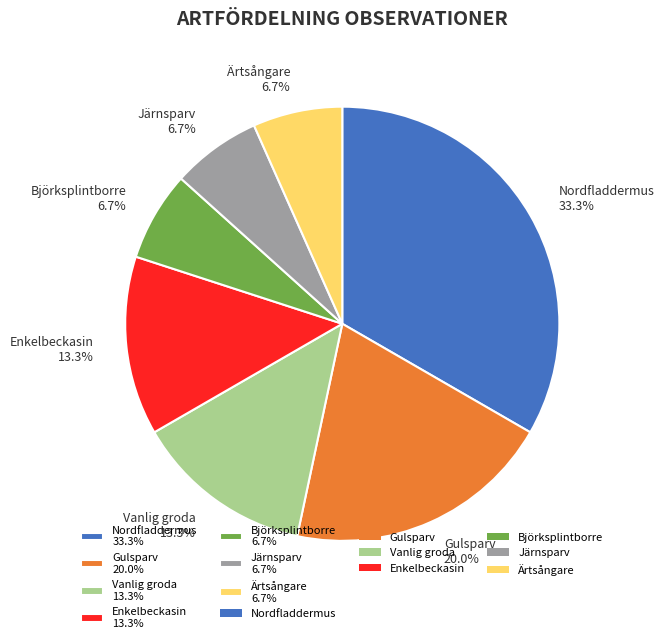

Is Vanlig groda the majority of the pie?

No